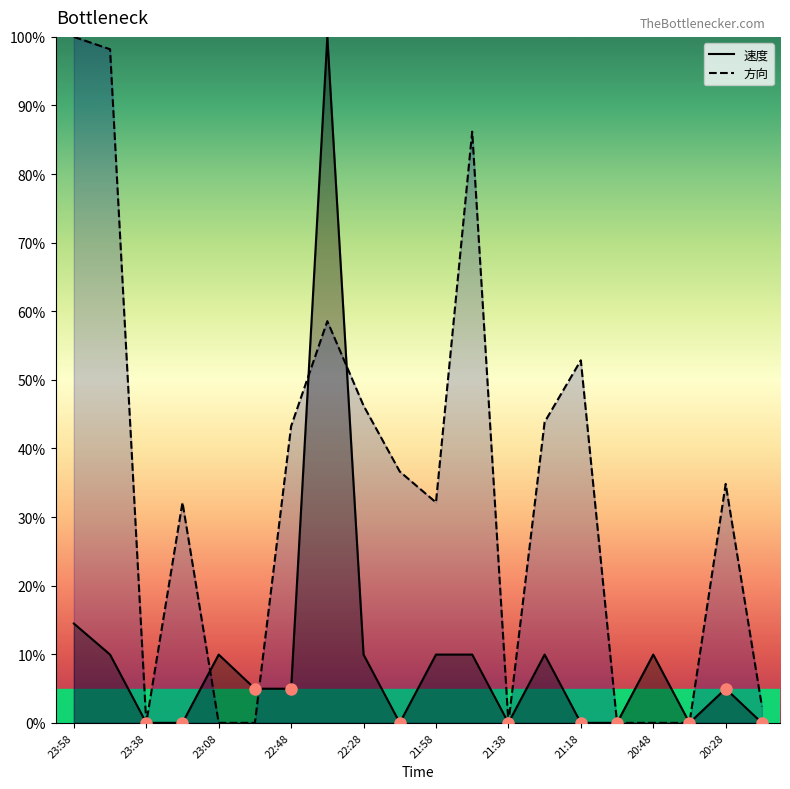

At which category does 速度 reach its first local peak?

23:08